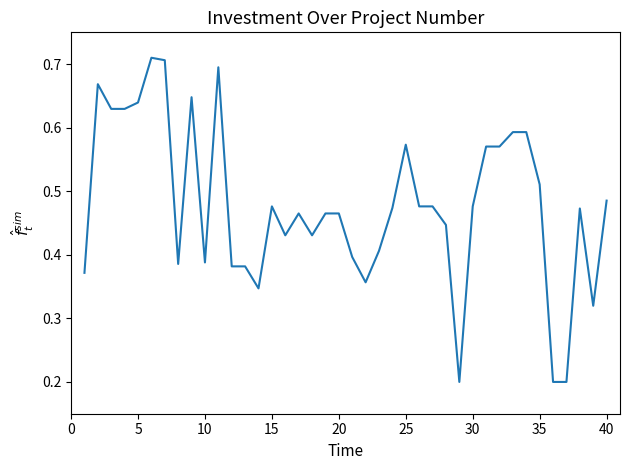

What is the minimum value shown in the chart?

0.2